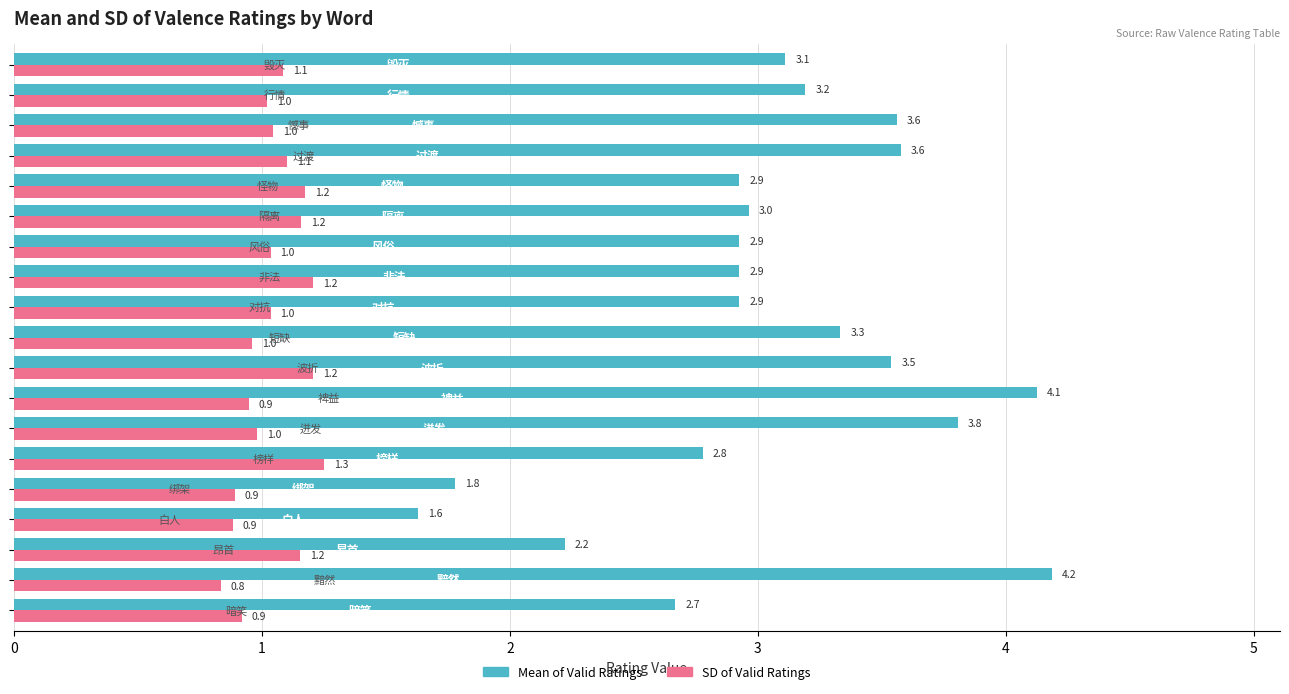

Which series has the largest total across all categories?

Mean of Valid Ratings